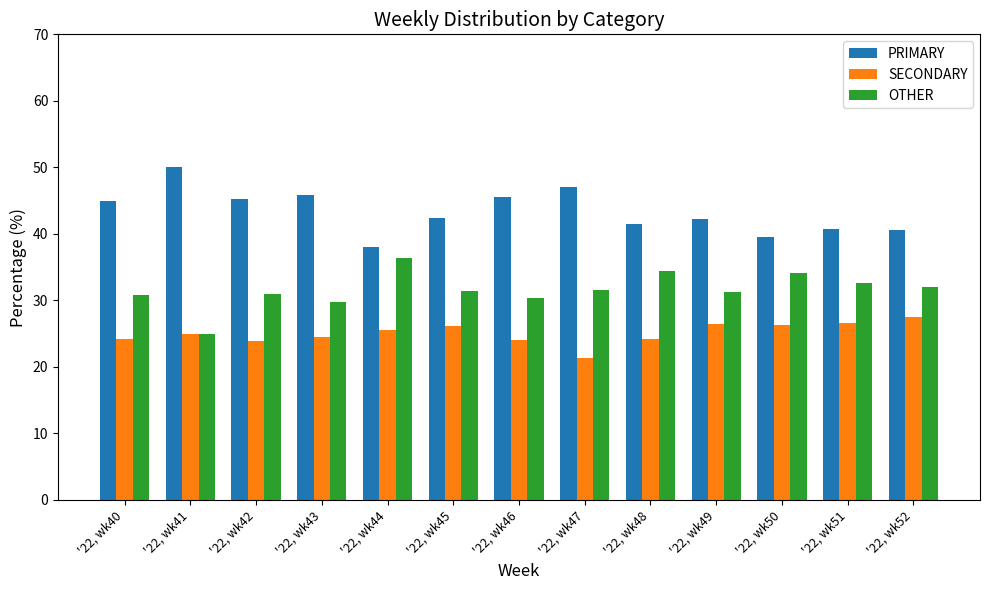

List the labels in order of OTHER value, largest first.

'22, wk44, '22, wk48, '22, wk50, '22, wk51, '22, wk52, '22, wk47, '22, wk45, '22, wk49, '22, wk42, '22, wk40, '22, wk46, '22, wk43, '22, wk41